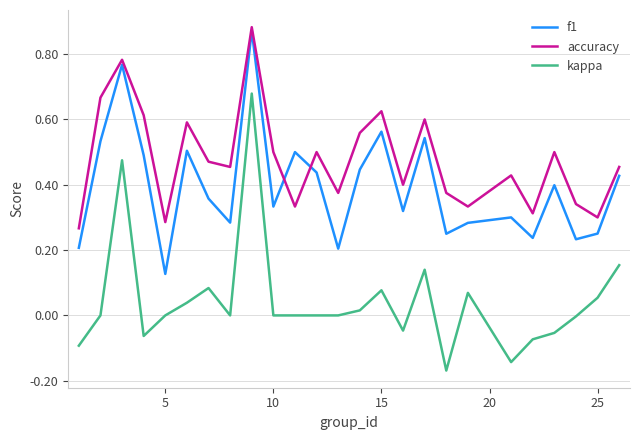

True or false: kappa and f1 intersect in this chart.

False